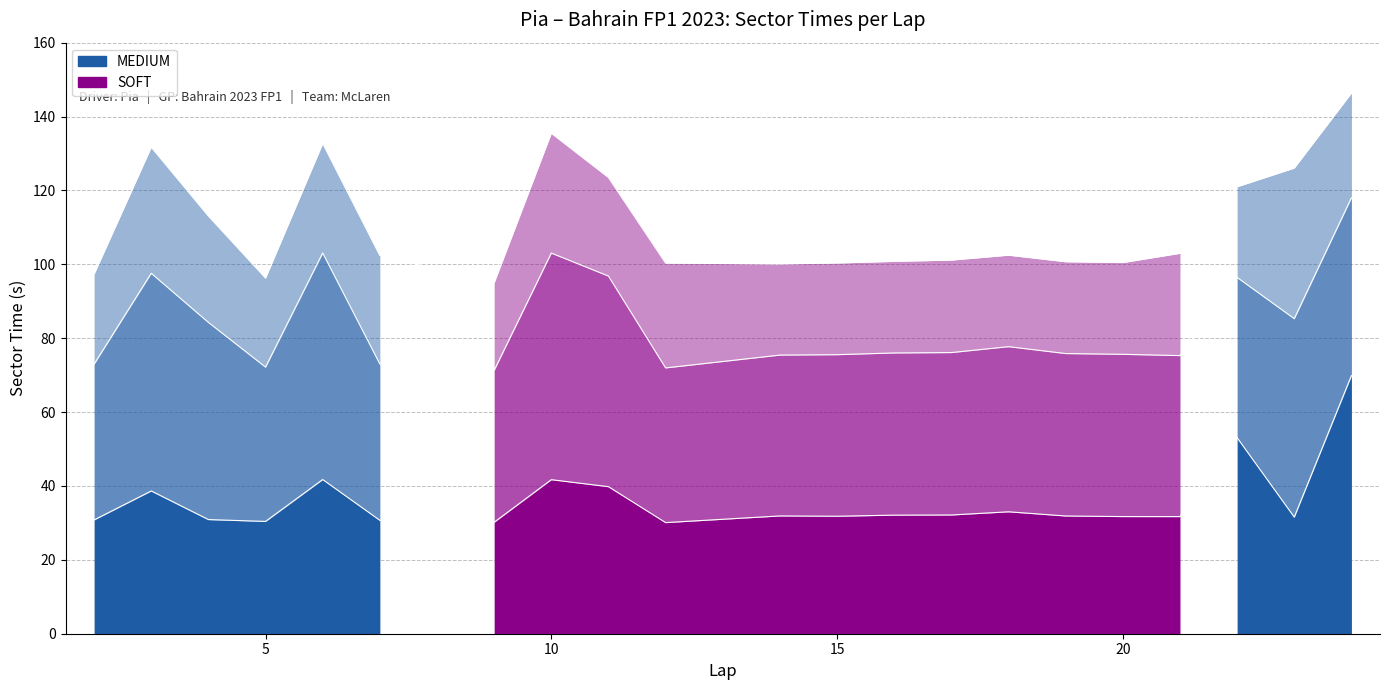

True or false: S1 and S2 intersect in this chart.

False